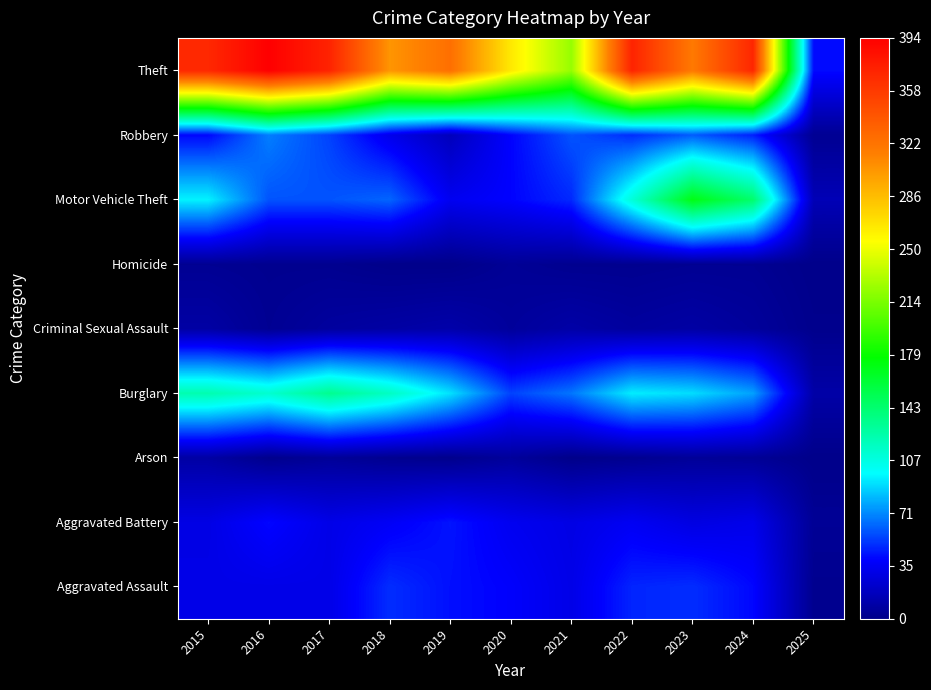

Reading right to left, transcribe all the data shown in this chart.

Aggravated Assault: 2025=2	2024=41	2023=50	2022=48	2021=32	2020=39	2019=43	2018=50	2017=32	2016=32	2015=32
Aggravated Battery: 2025=4	2024=33	2023=30	2022=36	2021=31	2020=35	2019=44	2018=37	2017=32	2016=41	2015=31
Arson: 2025=0	2024=4	2023=5	2022=2	2021=0	2020=6	2019=1	2018=2	2017=5	2016=1	2015=9
Burglary: 2025=10	2024=77	2023=91	2022=95	2021=67	2020=55	2019=92	2018=117	2017=133	2016=113	2015=123
Criminal Sexual Assault: 2025=1	2024=6	2023=9	2022=7	2021=10	2020=6	2019=11	2018=9	2017=7	2016=3	2015=9
Homicide: 2025=0	2024=3	2023=3	2022=2	2021=2	2020=4	2019=0	2018=0	2017=2	2016=2	2015=3
Motor Vehicle Theft: 2025=15	2024=144	2023=171	2022=110	2021=49	2020=40	2019=35	2018=63	2017=59	2016=59	2015=96
Robbery: 2025=3	2024=47	2023=61	2022=50	2021=59	2020=40	2019=17	2018=33	2017=55	2016=69	2015=41
Theft: 2025=42	2024=370	2023=319	2022=372	2021=224	2020=266	2019=325	2018=305	2017=372	2016=394	2015=369